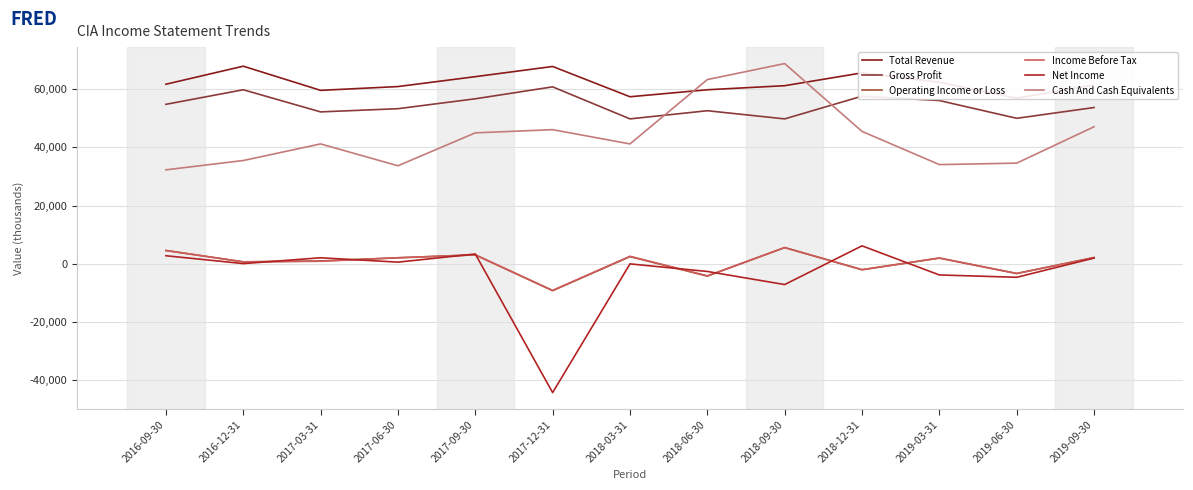

Reading left to right, what are all the values shown in this chart?

Total Revenue: 2016-09-30=61700	2016-12-31=67900	2017-03-31=59600	2017-06-30=60900	2017-09-30=64300	2017-12-31=67800	2018-03-31=57400	2018-06-30=59800	2018-09-30=61200	2018-12-31=65600	2019-03-31=62400	2019-06-30=56900	2019-09-30=61500
Gross Profit: 2016-09-30=54800	2016-12-31=59800	2017-03-31=52200	2017-06-30=53300	2017-09-30=56700	2017-12-31=60800	2018-03-31=49800	2018-06-30=52600	2018-09-30=49800	2018-12-31=57600	2019-03-31=56100	2019-06-30=50000	2019-09-30=53700
Operating Income or Loss: 2016-09-30=4600	2016-12-31=700	2017-03-31=1000	2017-06-30=2100	2017-09-30=3100	2017-12-31=-9200	2018-03-31=2500	2018-06-30=-4200	2018-09-30=5600	2018-12-31=-2000	2019-03-31=2000	2019-06-30=-3300	2019-09-30=2200
Income Before Tax: 2016-09-30=4600	2016-12-31=700	2017-03-31=900	2017-06-30=2100	2017-09-30=3100	2017-12-31=-9100	2018-03-31=2600	2018-06-30=-4100	2018-09-30=5600	2018-12-31=-2000	2019-03-31=2000	2019-06-30=-3300	2019-09-30=2100
Net Income: 2016-09-30=2800	2016-12-31=100	2017-03-31=2100	2017-06-30=600	2017-09-30=3400	2017-12-31=-44200	2018-03-31=0	2018-06-30=-2600	2018-09-30=-7100	2018-12-31=6200	2019-03-31=-3800	2019-06-30=-4600	2019-09-30=2000
Cash And Cash Equivalents: 2016-09-30=32300	2016-12-31=35500	2017-03-31=41200	2017-06-30=33700	2017-09-30=45000	2017-12-31=46100	2018-03-31=41200	2018-06-30=63300	2018-09-30=68800	2018-12-31=45500	2019-03-31=34100	2019-06-30=34600	2019-09-30=47100